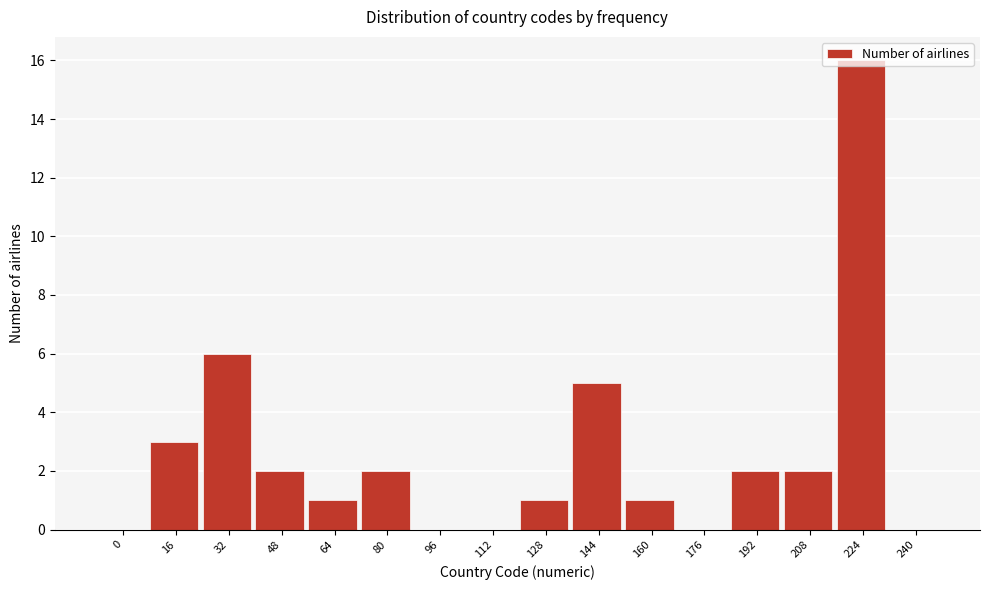

What is the greatest value displayed?

16